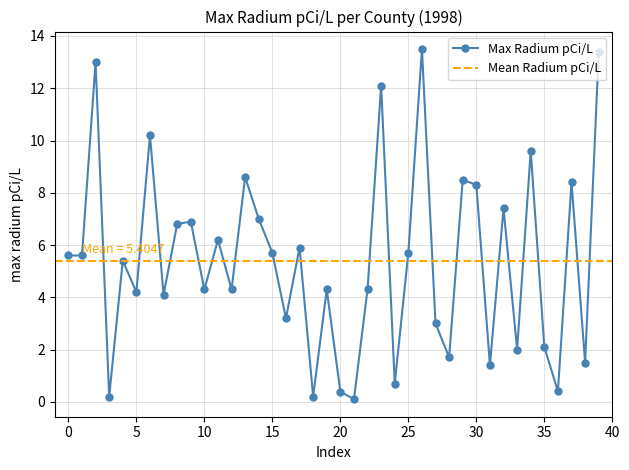

What is the average value?

5.4